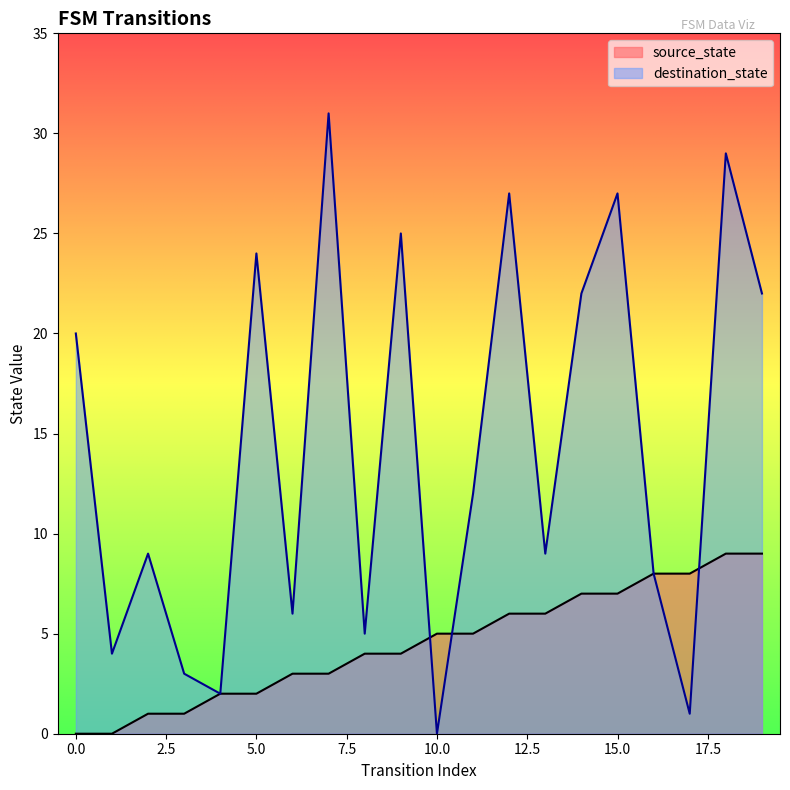

Reading right to left, what are all the values shown in this chart?

source_state: 19=9	18=9	17=8	16=8	15=7	14=7	13=6	12=6	11=5	10=5	9=4	8=4	7=3	6=3	5=2	4=2	3=1	2=1	1=0	0=0
destination_state: 19=22	18=29	17=1	16=8	15=27	14=22	13=9	12=27	11=12	10=0	9=25	8=5	7=31	6=6	5=24	4=2	3=3	2=9	1=4	0=20